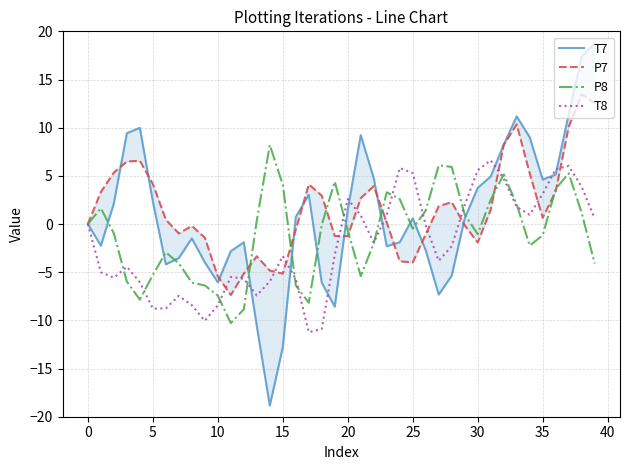

How many values in T7 are above zero?

22